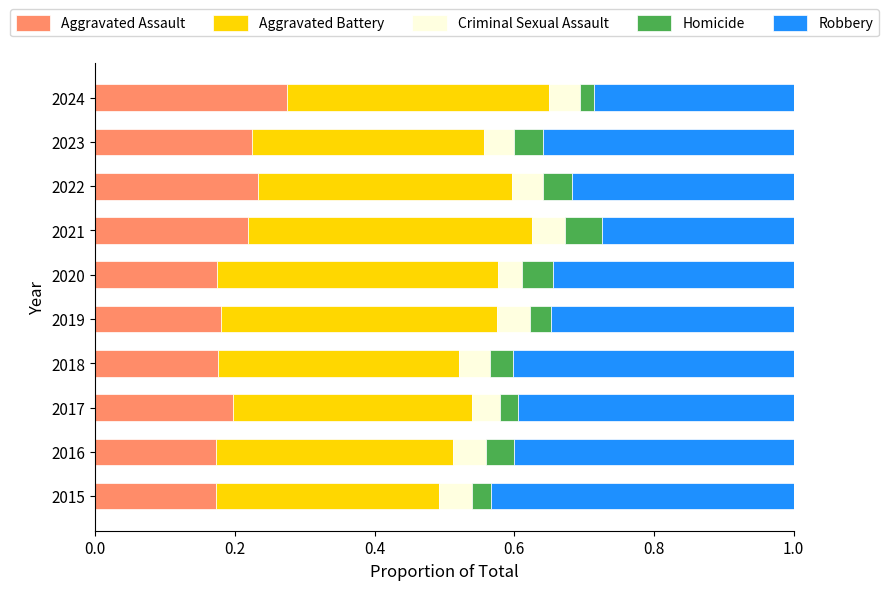

True or false: Aggravated Assault has a value of 0.2 at 2015.

True